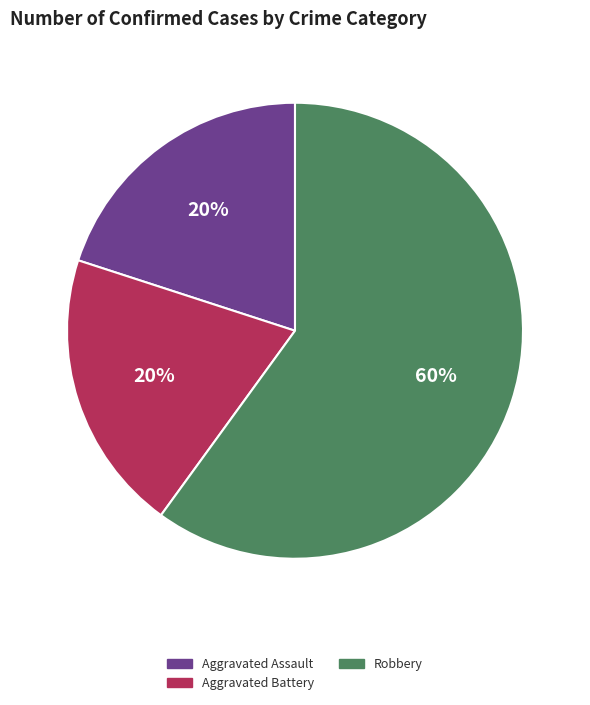

Is there a majority slice in this chart?

Yes